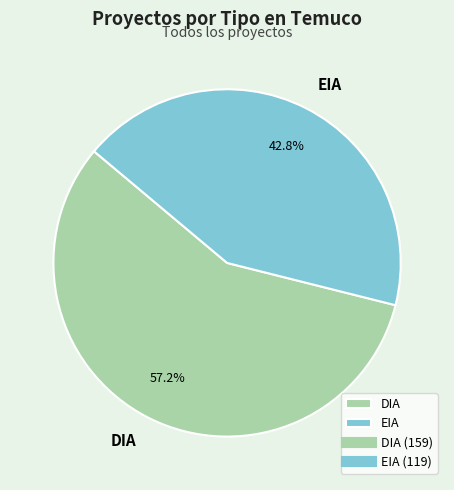

True or false: DIA accounts for 57% of the total.

True